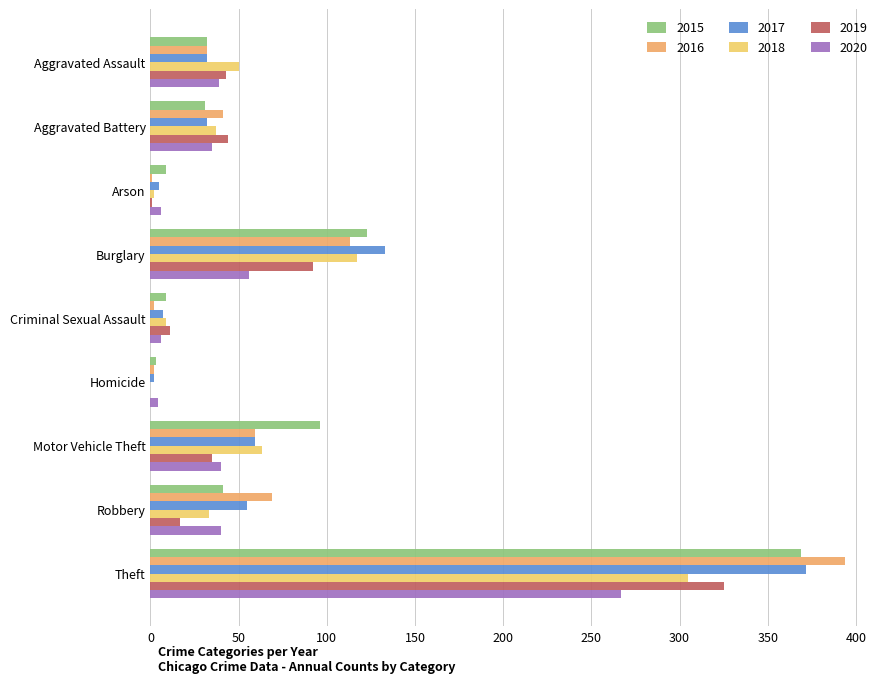

Which series changed the most between Burglary and Motor Vehicle Theft?

2017